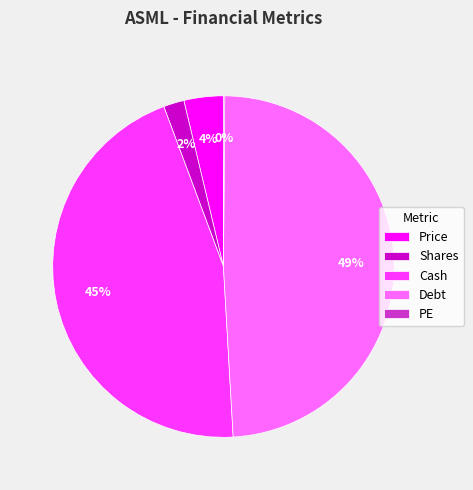

Which slice is the largest?

Debt